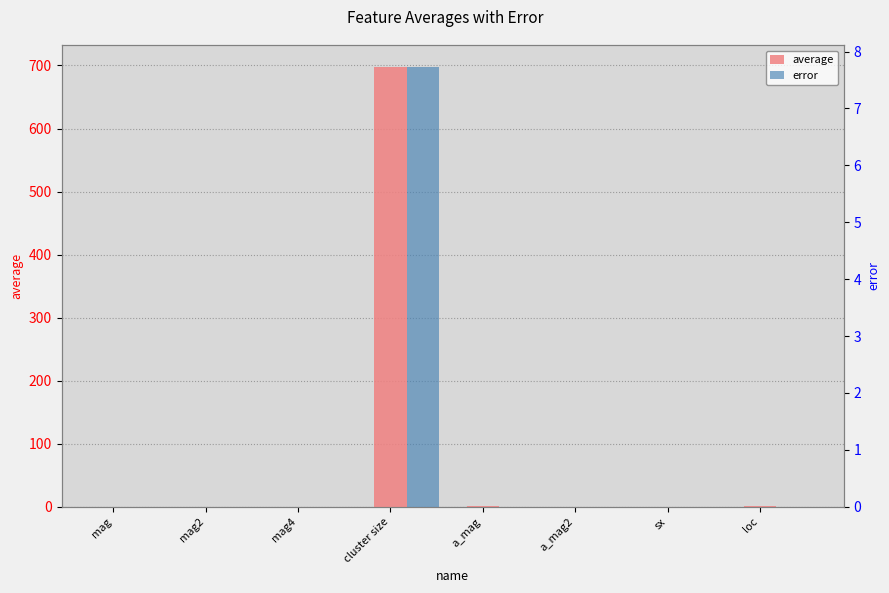

Count the number of data series in this chart.

2